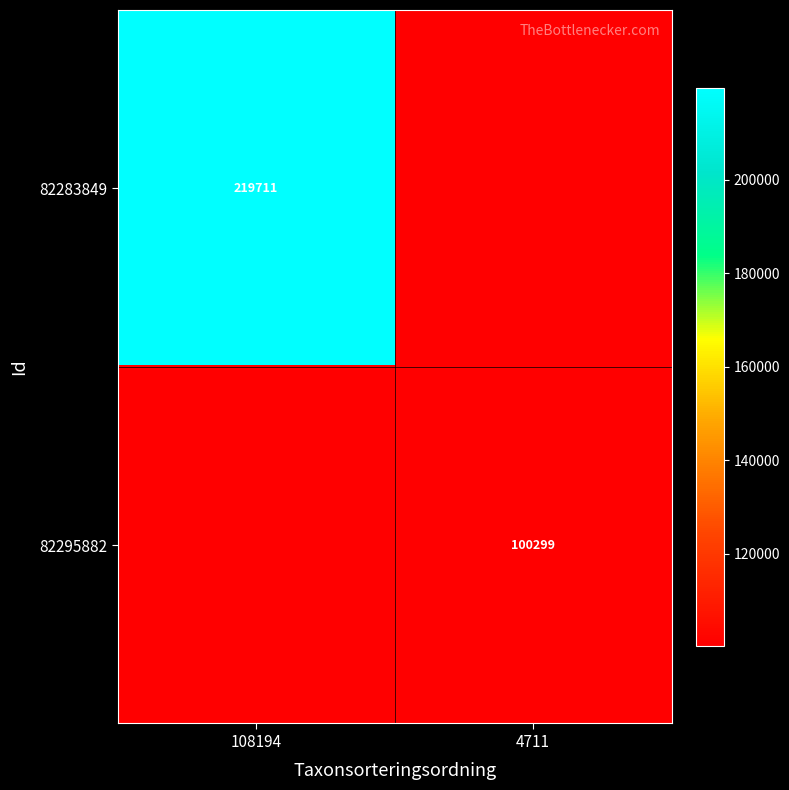

The value of 82295882 at 4711 is 21981. True or false?

False